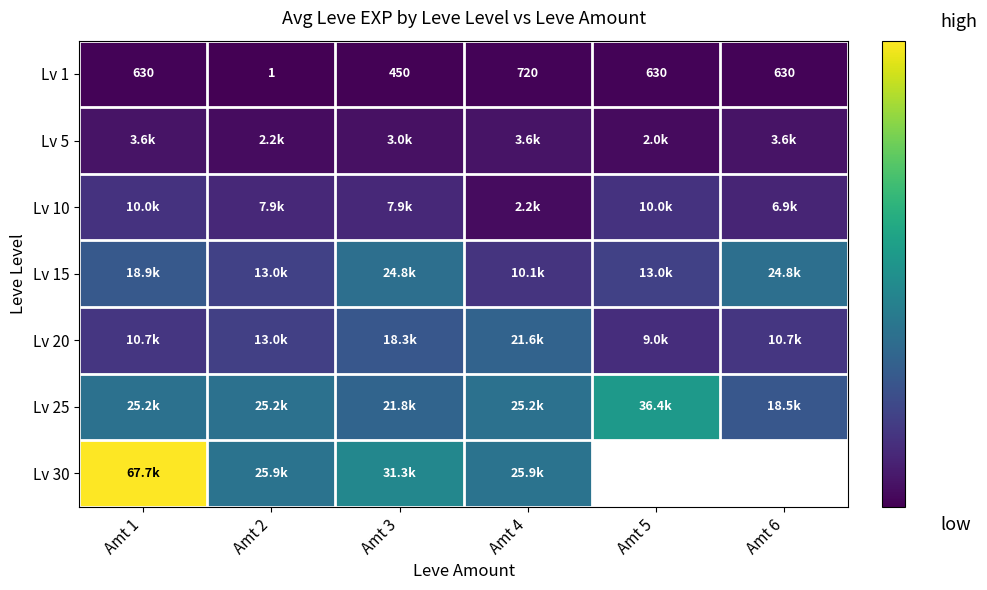

What is the difference between the maximum and second lowest values in the Lv 1 series?

270